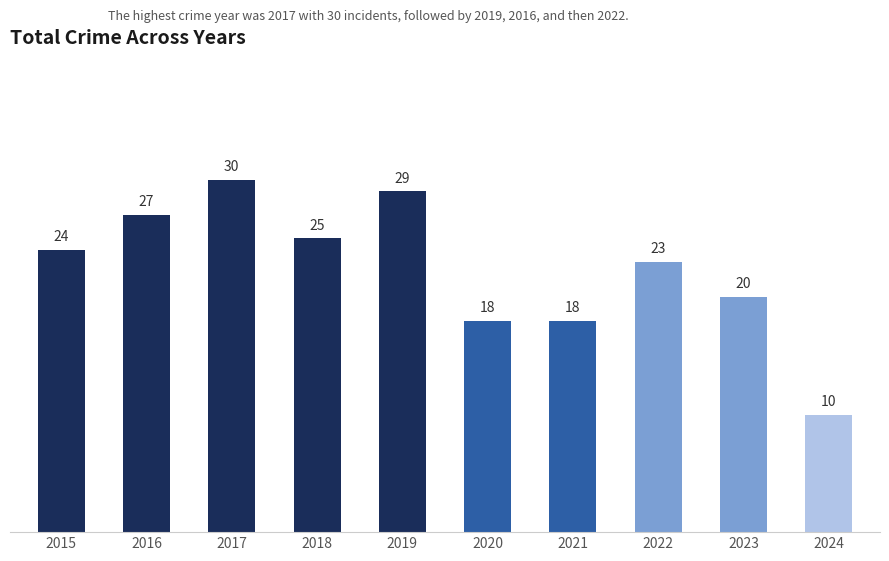

Count the number of data series in this chart.

1